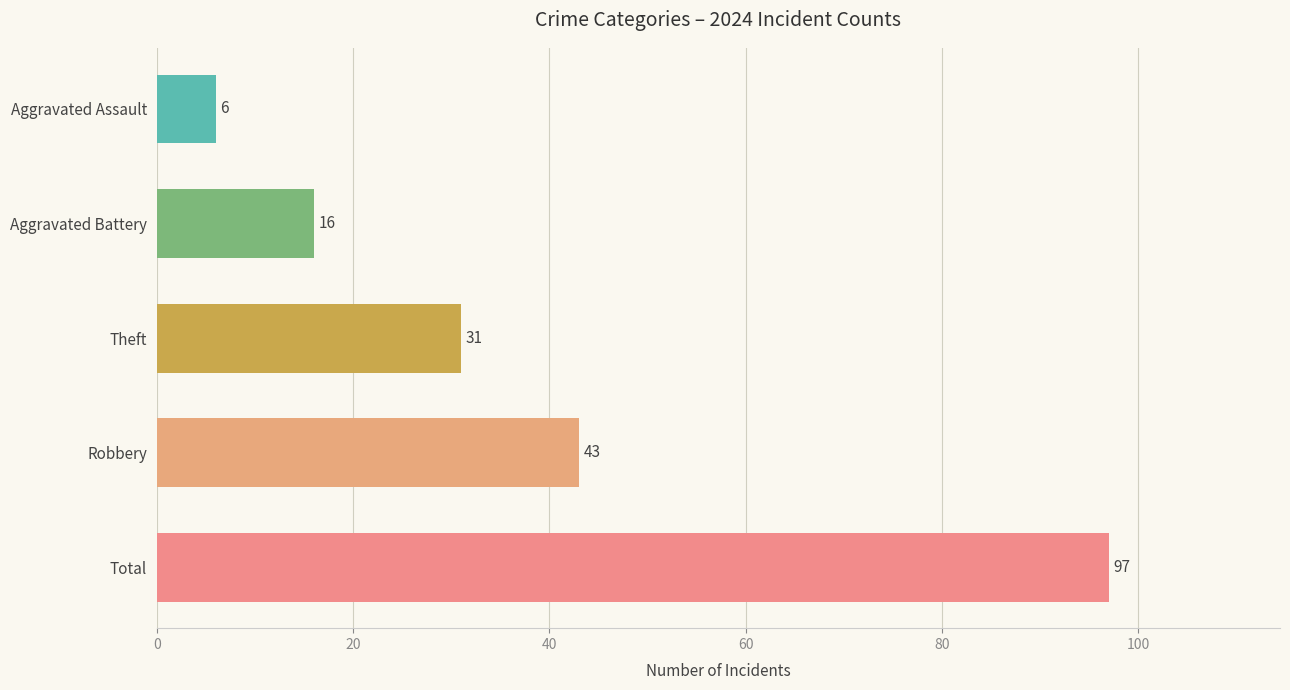

Are the bars horizontal?

Yes